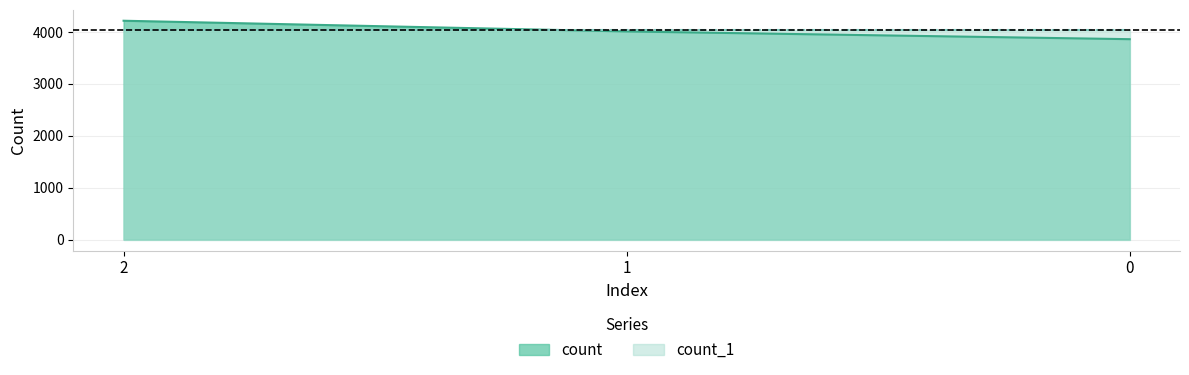

Reading right to left, extract all data points from this chart.

3859	4008	4214